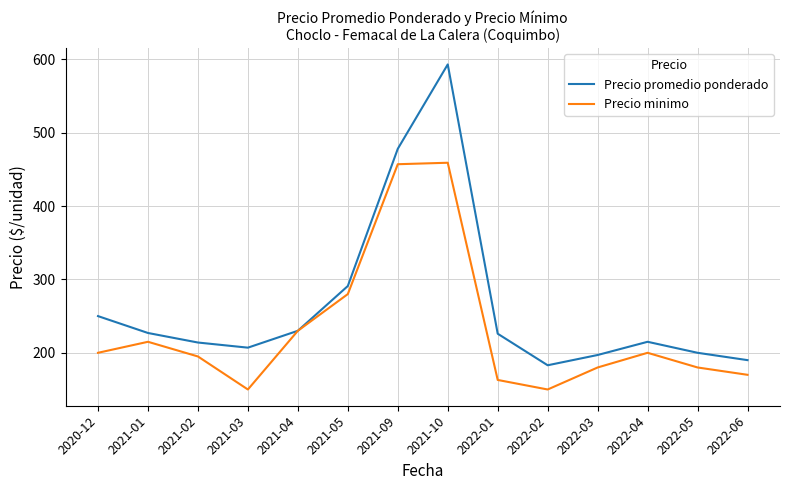

Which category has the highest value across all series?

2021-10